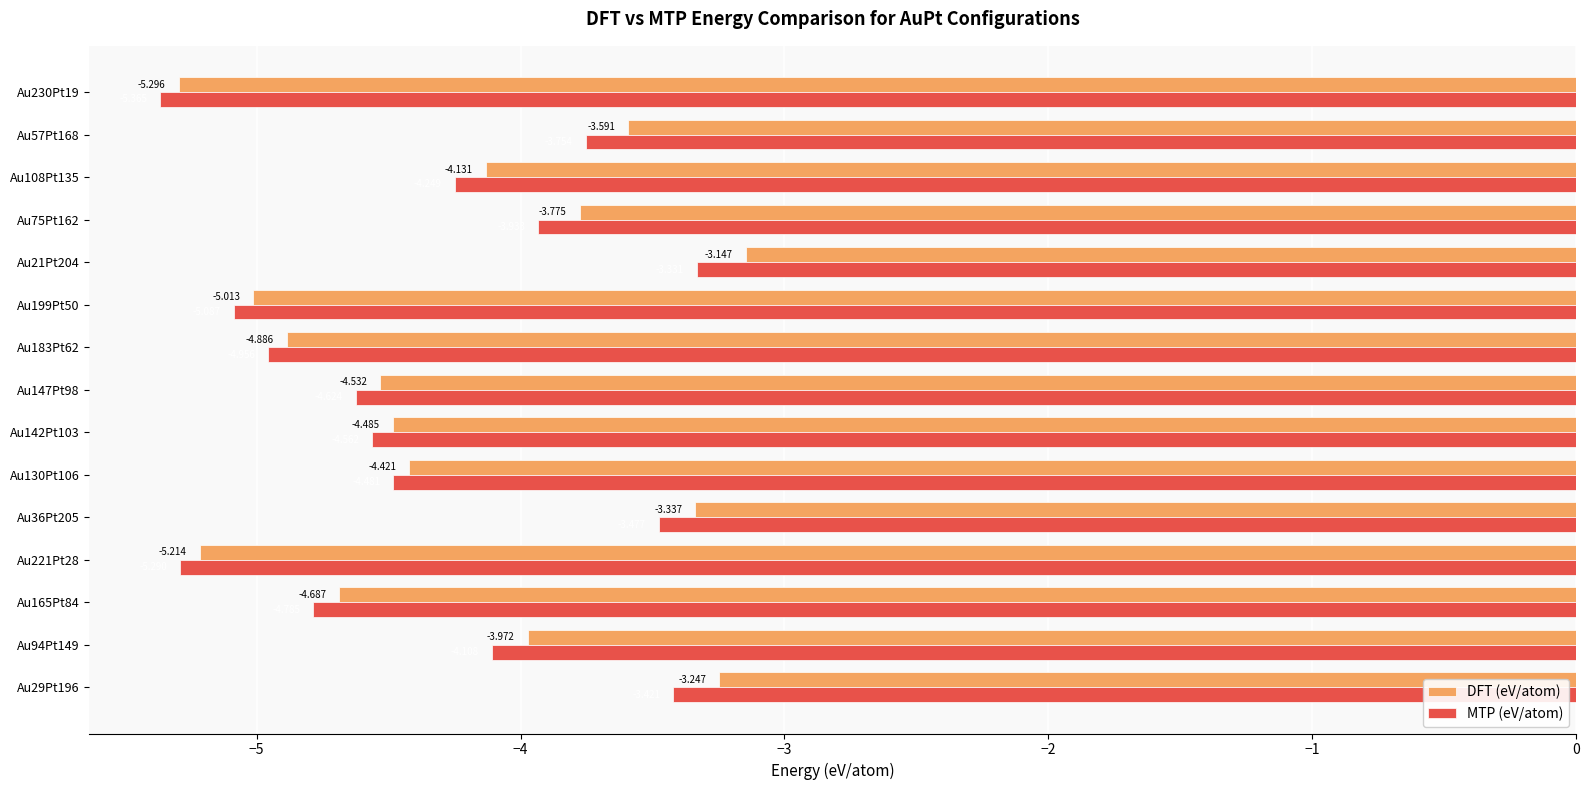

Which series has the largest total across all categories?

DFT (eV/atom)